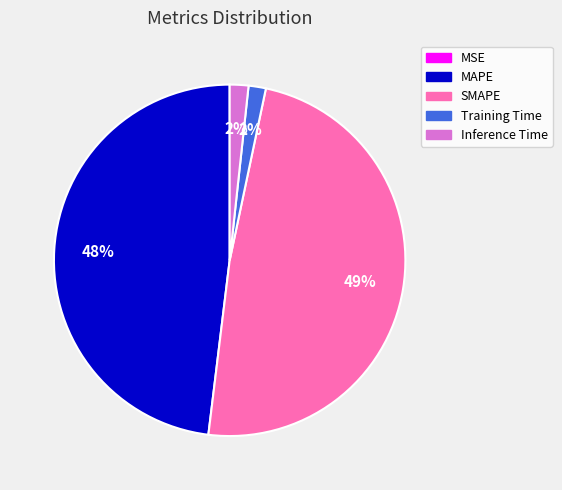

Is there a majority slice in this chart?

No